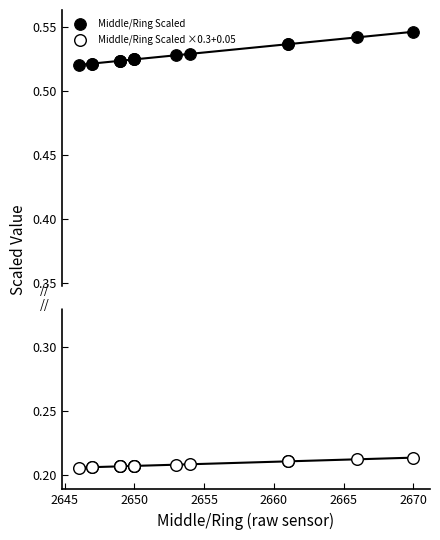

Which series has the largest Y range (max minus min)?

Middle/Ring Scaled